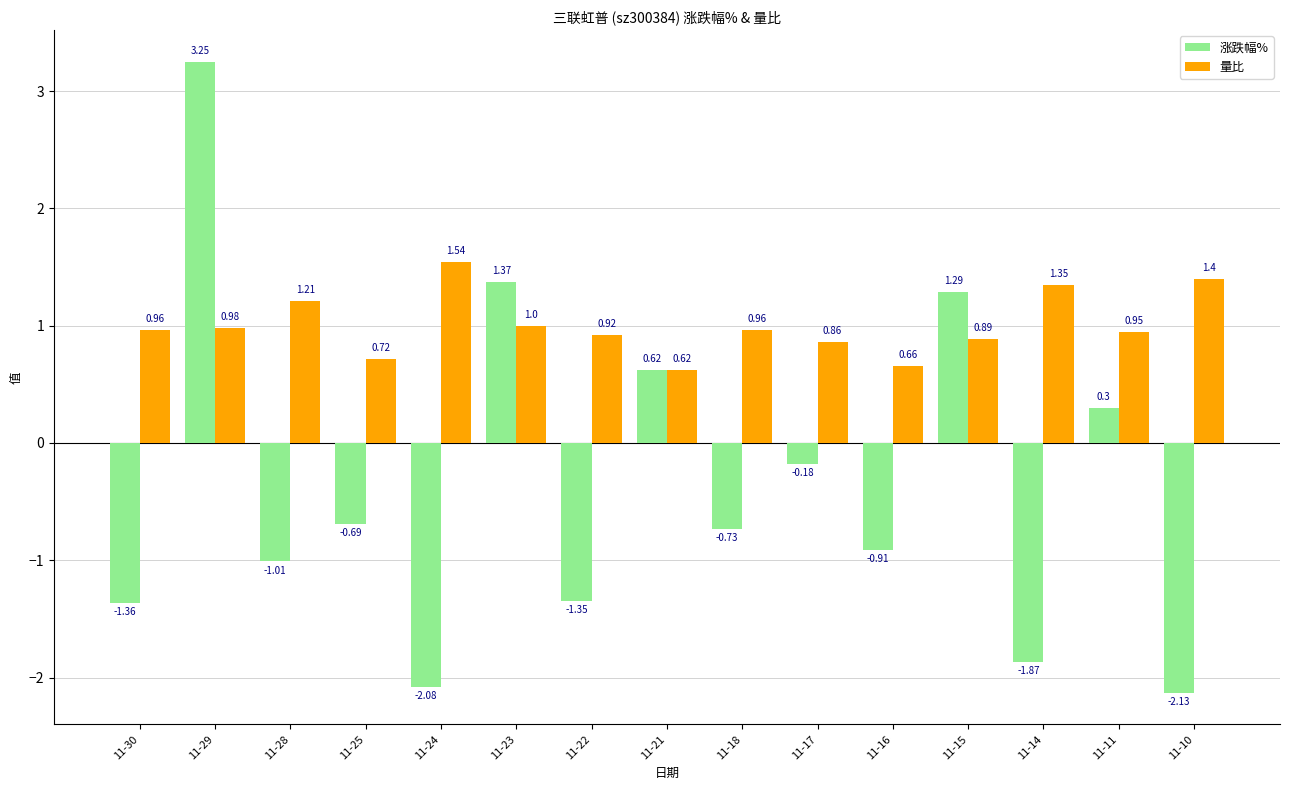

At which label is 涨跌幅% closest to 0?

11-17